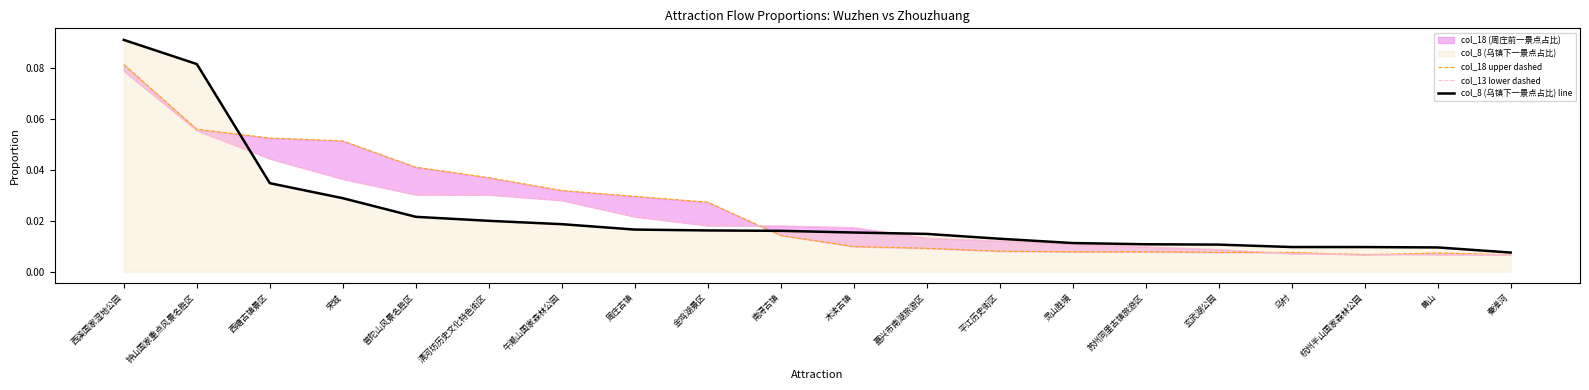

Which series has the largest total across all categories?

col_18 upper dashed